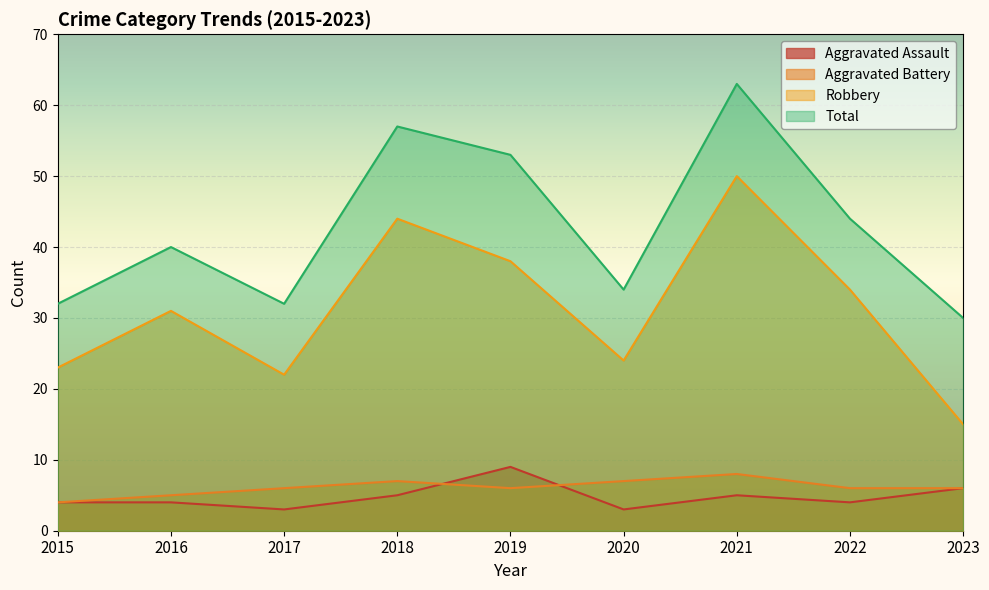

Count the number of data series in this chart.

4